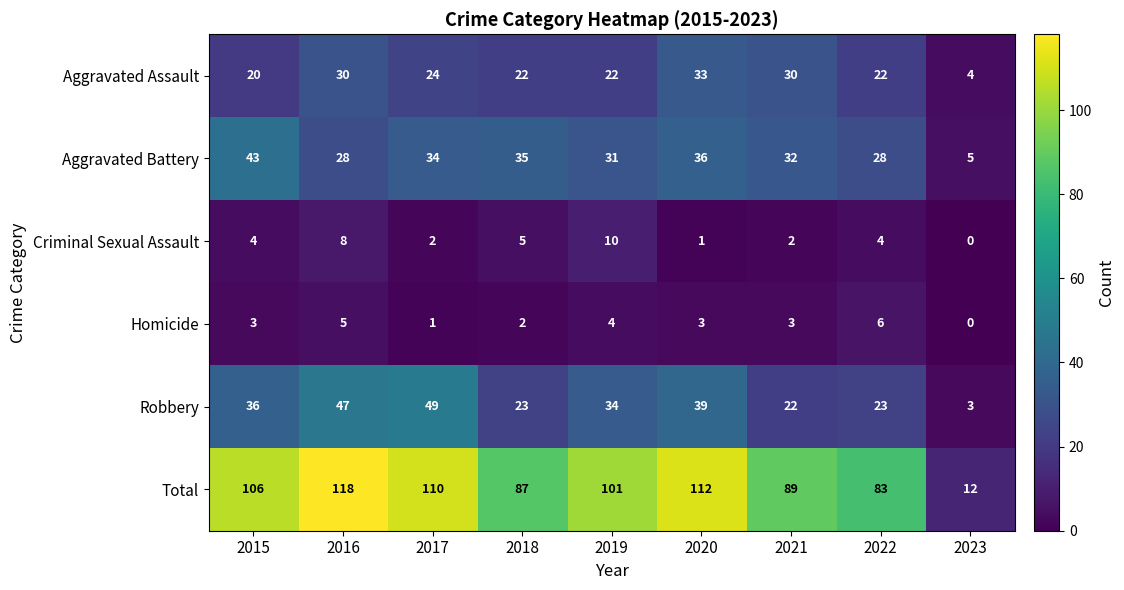

What value does the Aggravated Battery series have at 2018?

35